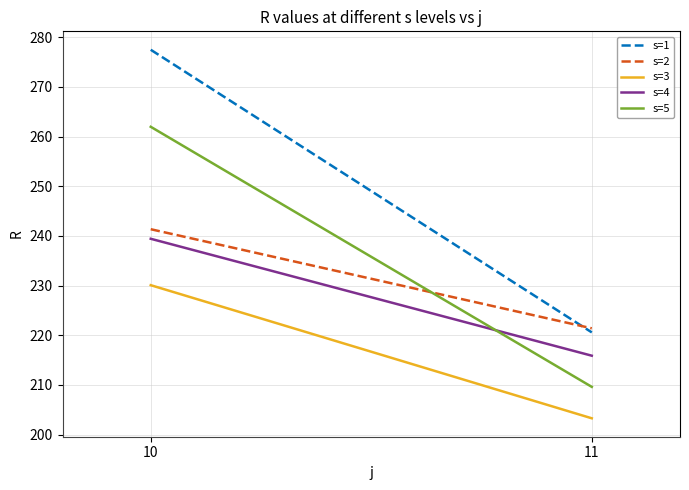

Which category has the lowest value across all series?

11